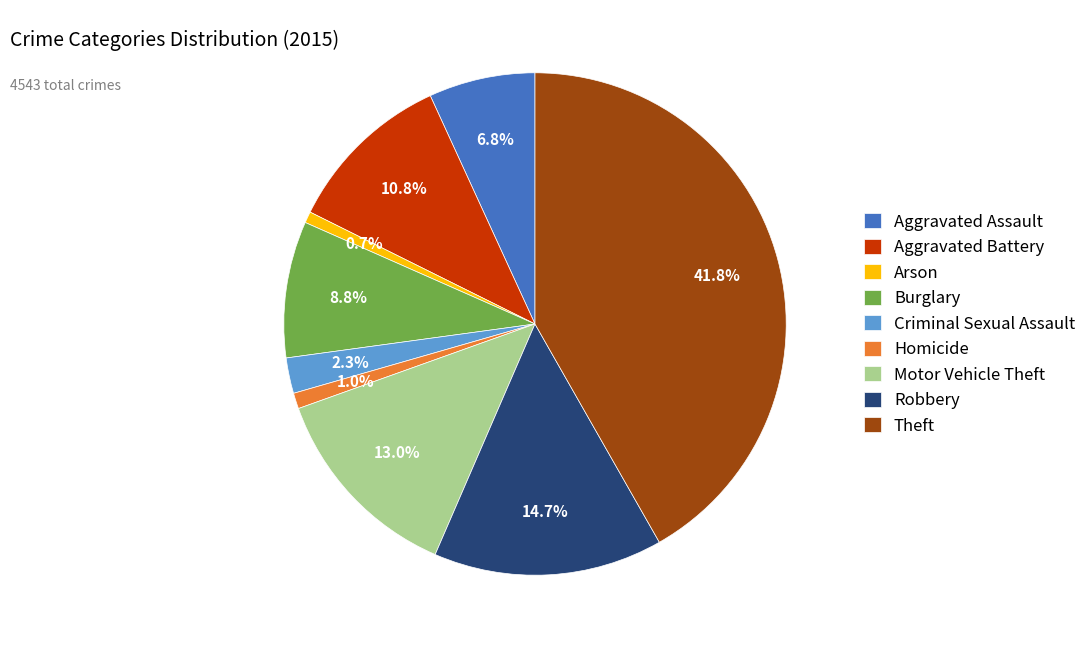

What is the ratio of the value at Theft to the value at Robbery?

2.8